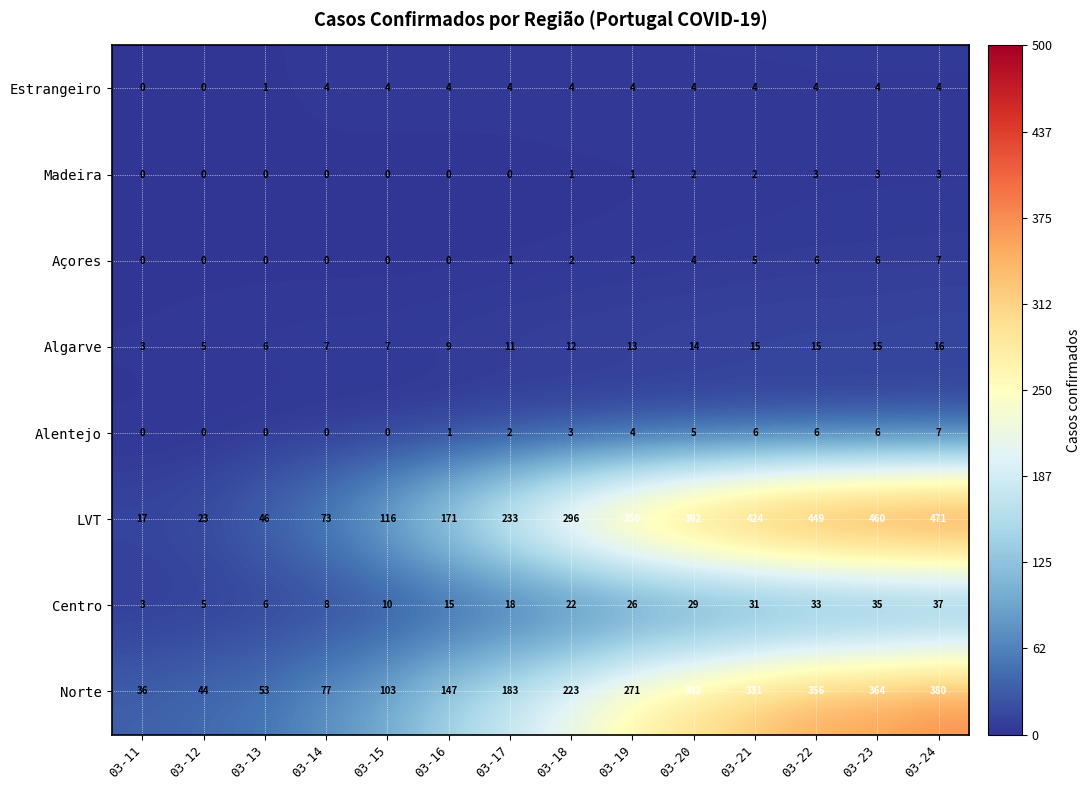

How many Estrangeiro values are between 4 and 5?

11